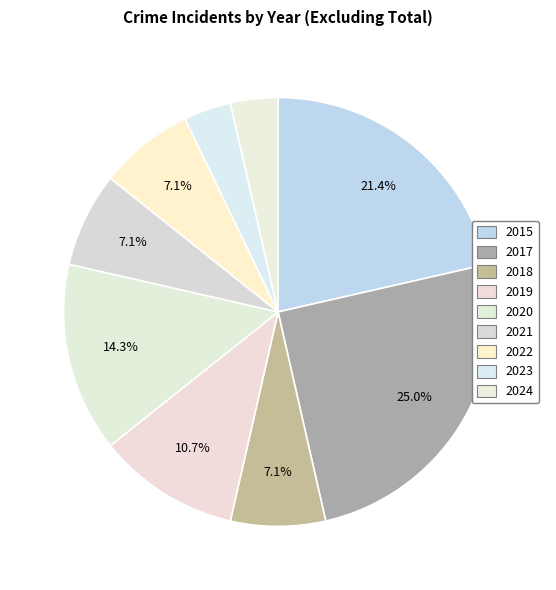

What percentage is the 2020 slice, to the nearest percent?

14%